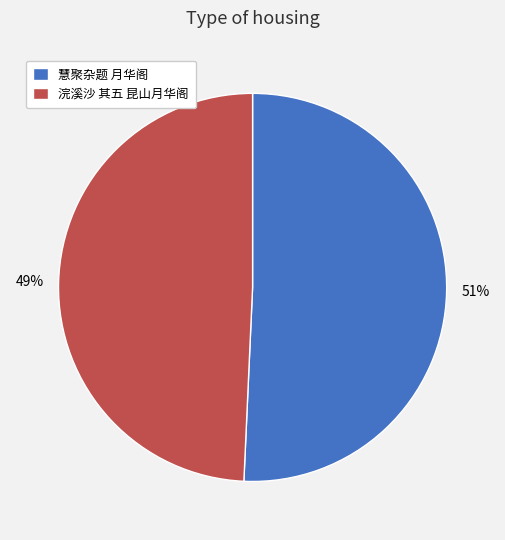

What is the largest slice in the pie chart?

慧聚杂题 月华阁